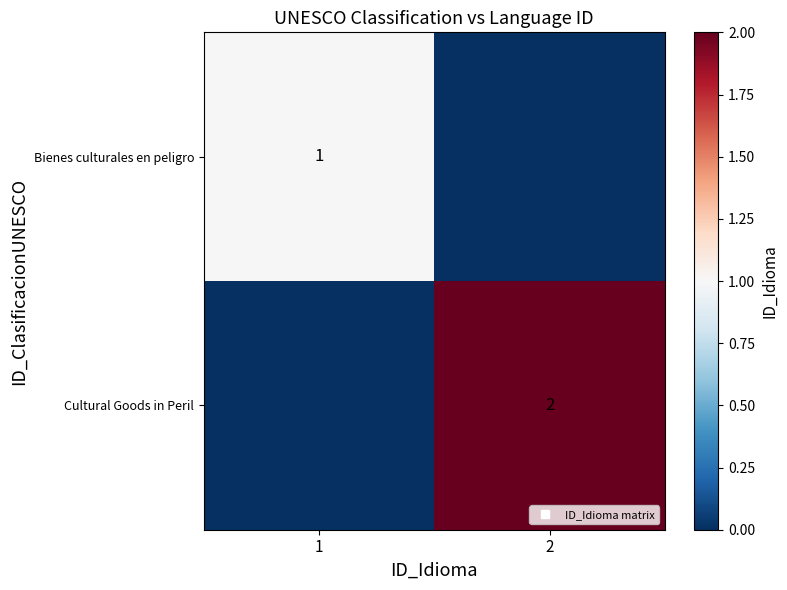

Which series has the largest total across all categories?

Cultural Goods in Peril